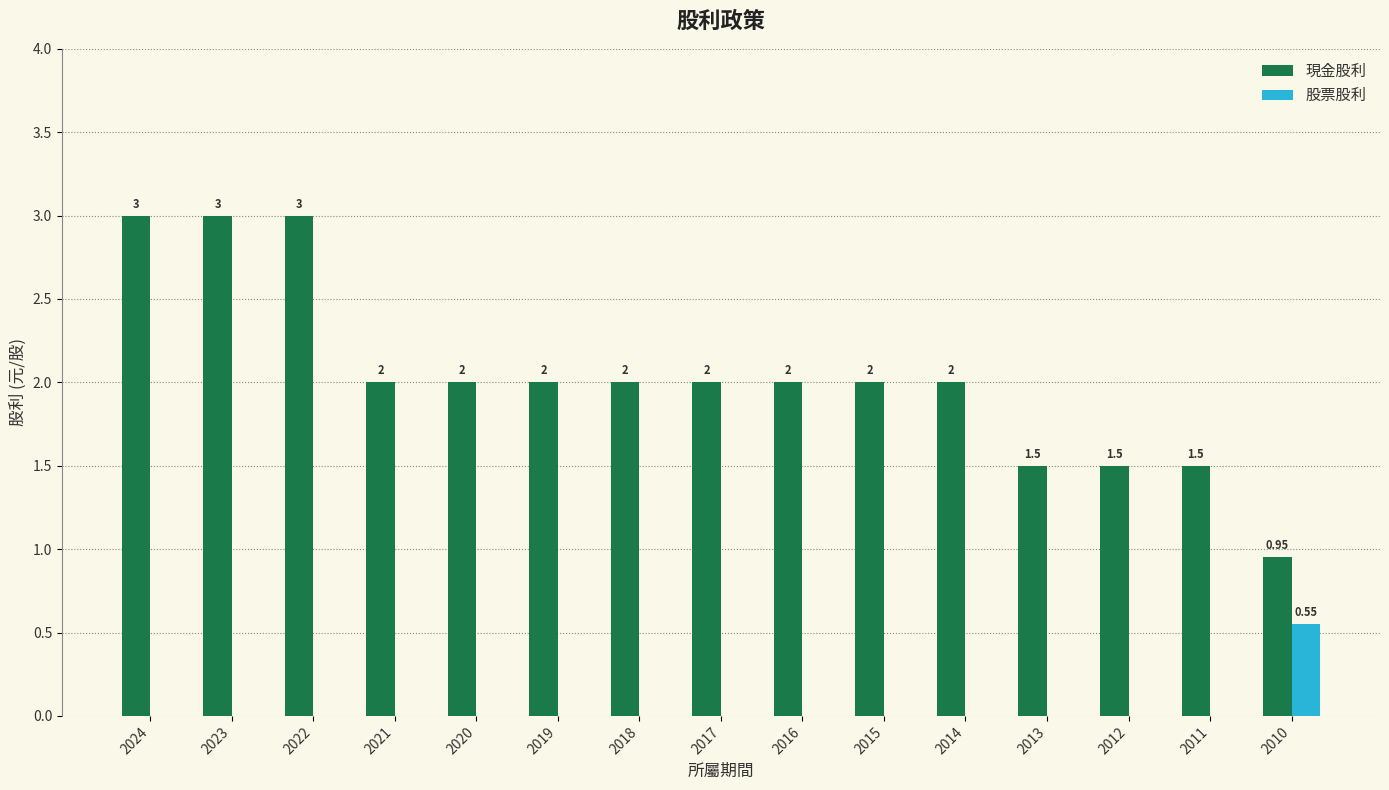

How many groups of bars are there?

15